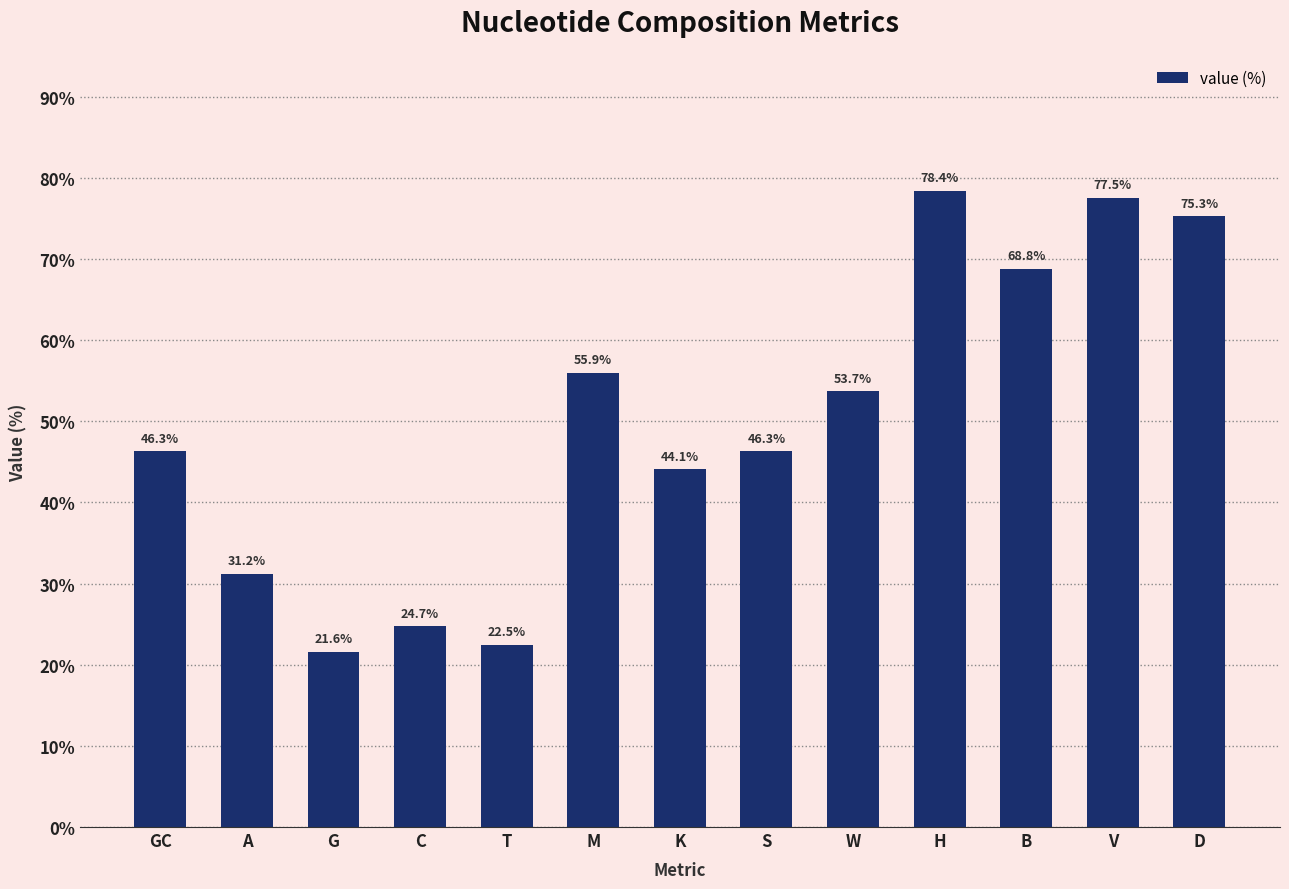

What value does the data have at H?

78.4